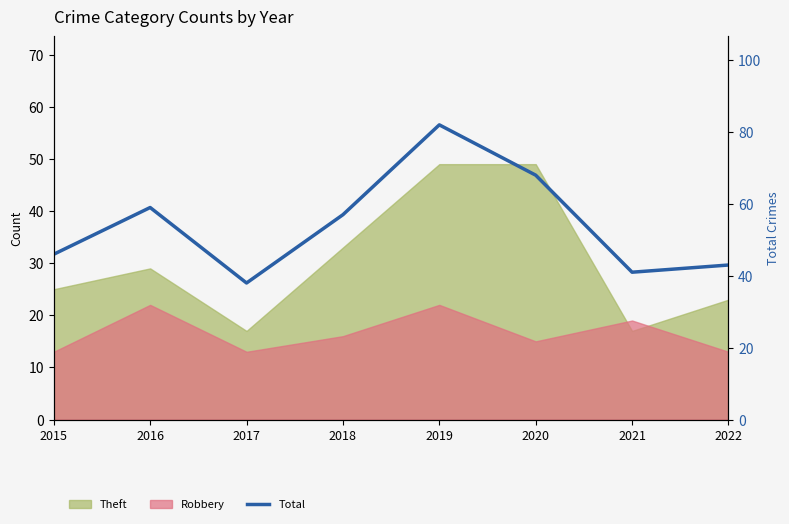

What is the value of the 8th point from the left?

43